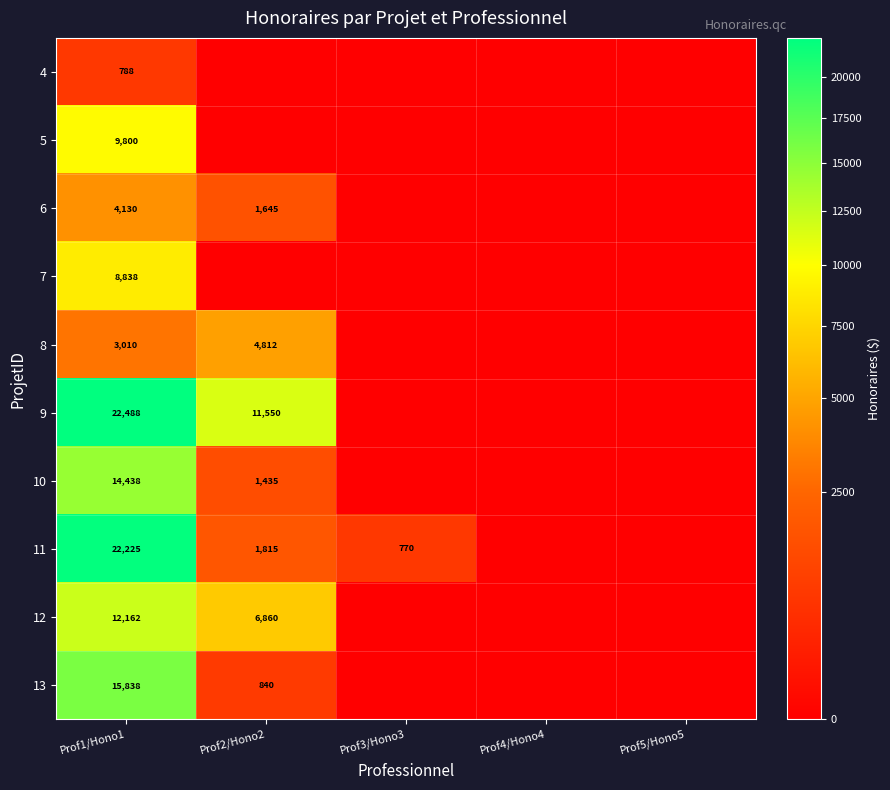

The value of 11 at Prof3/Hono3 is 770. True or false?

True